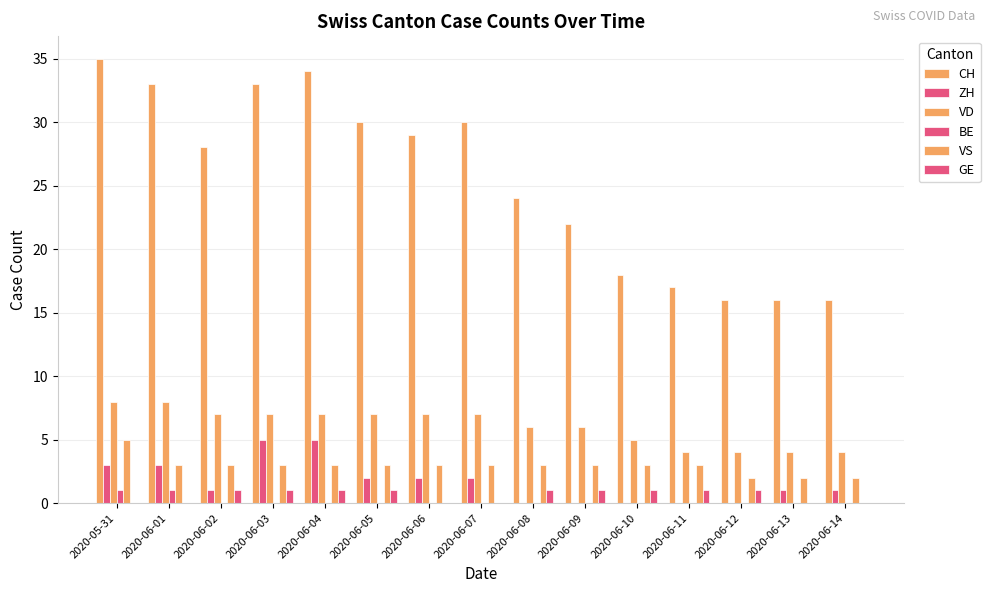

At how many categories does at least one series exceed 28?

7